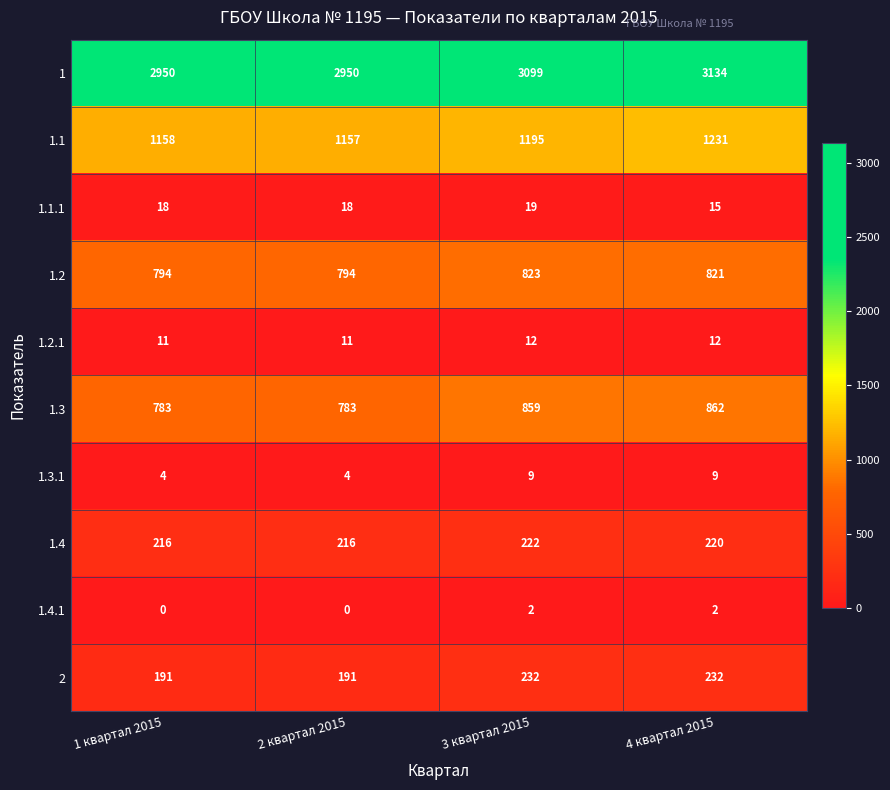

What is the total value across all series at 4 квартал 2015?

6538